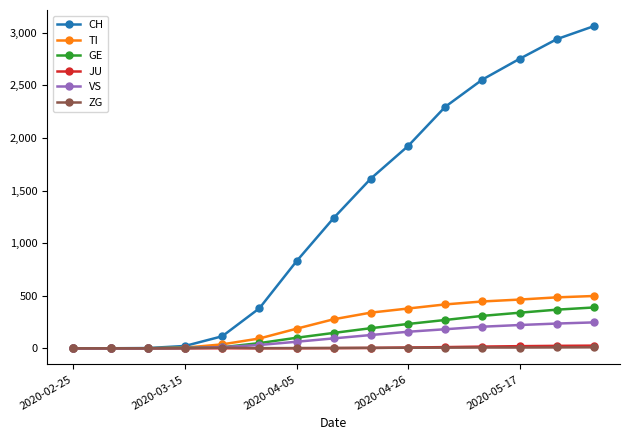

Which series has the largest total across all categories?

CH